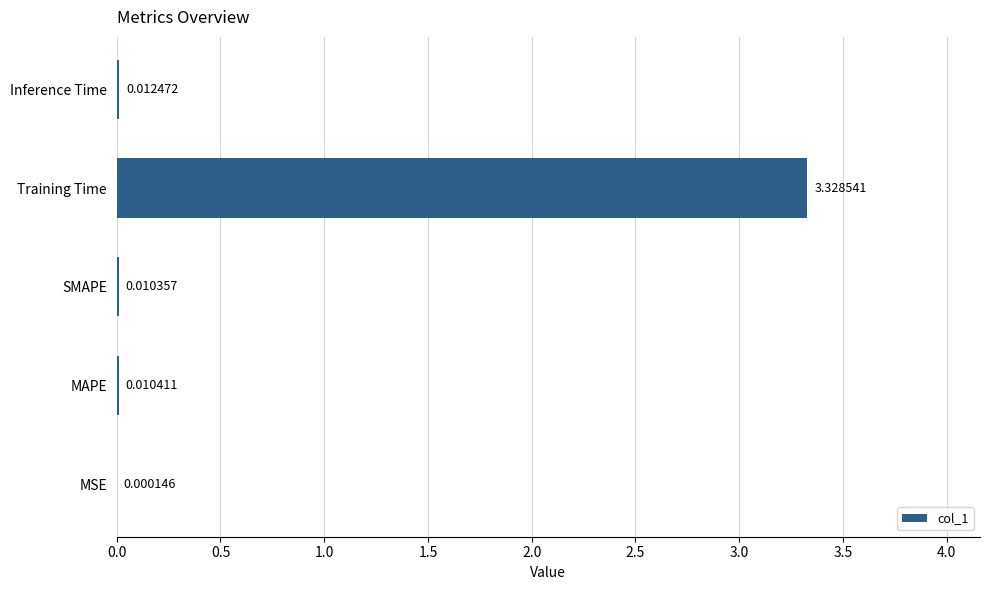

Between Inference Time and Training Time, which is larger?

Training Time